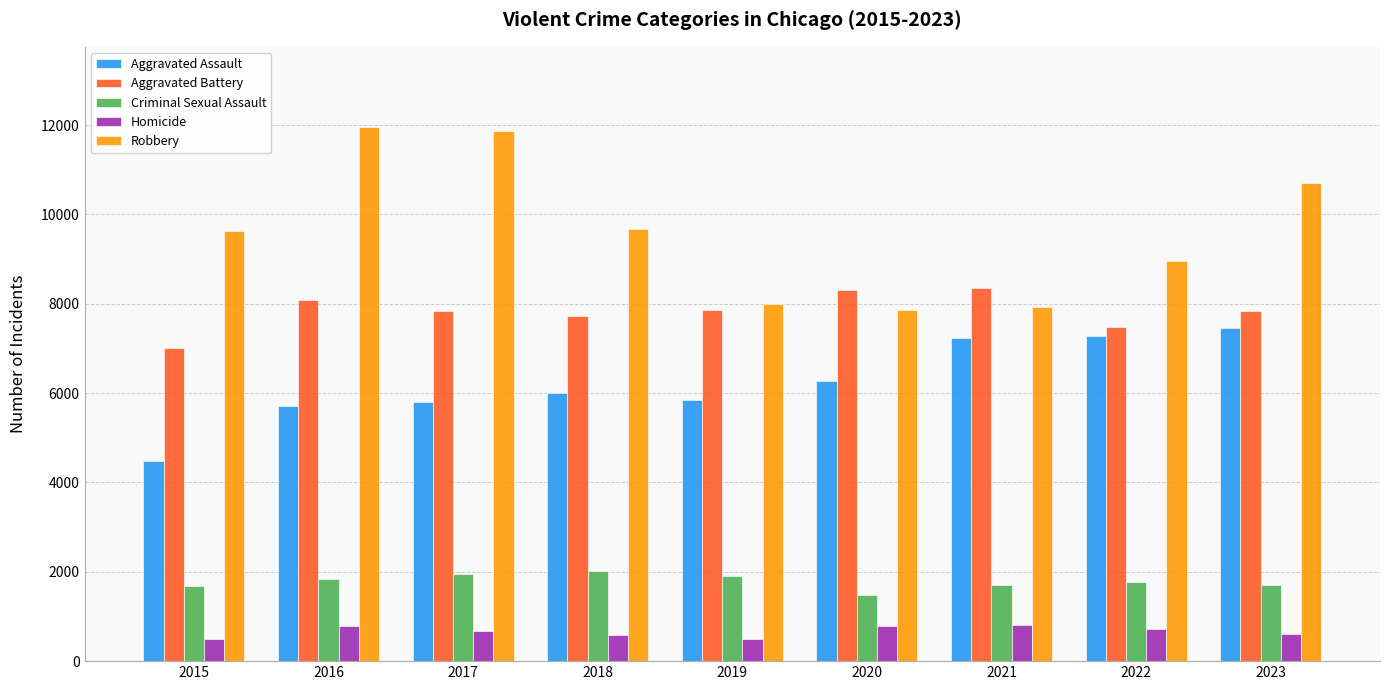

What are all the series names shown in the legend?

Aggravated Assault, Aggravated Battery, Criminal Sexual Assault, Homicide, Robbery